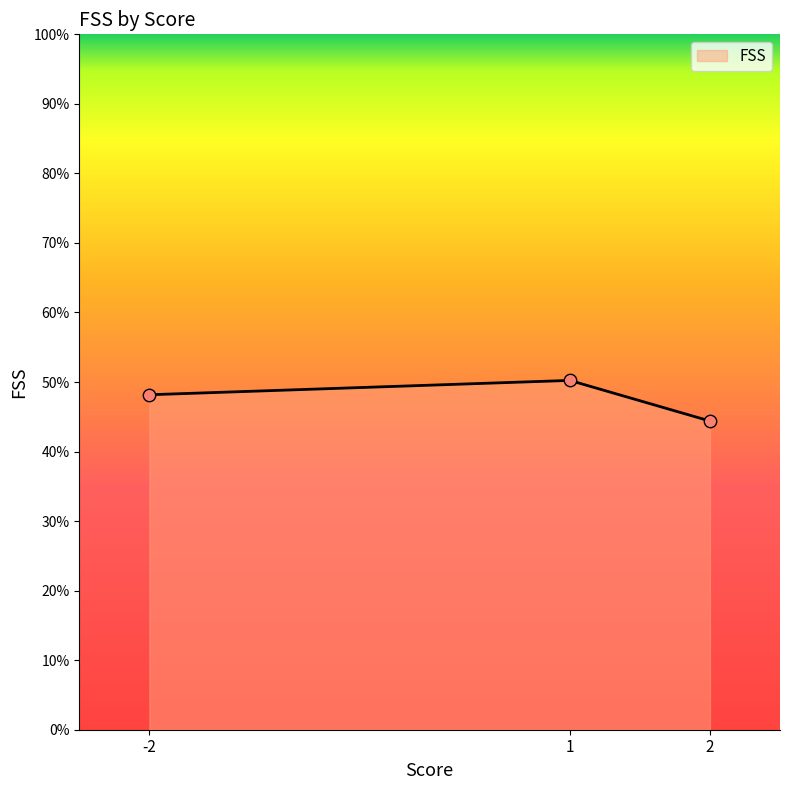

What is the maximum value for FSS?

50.2